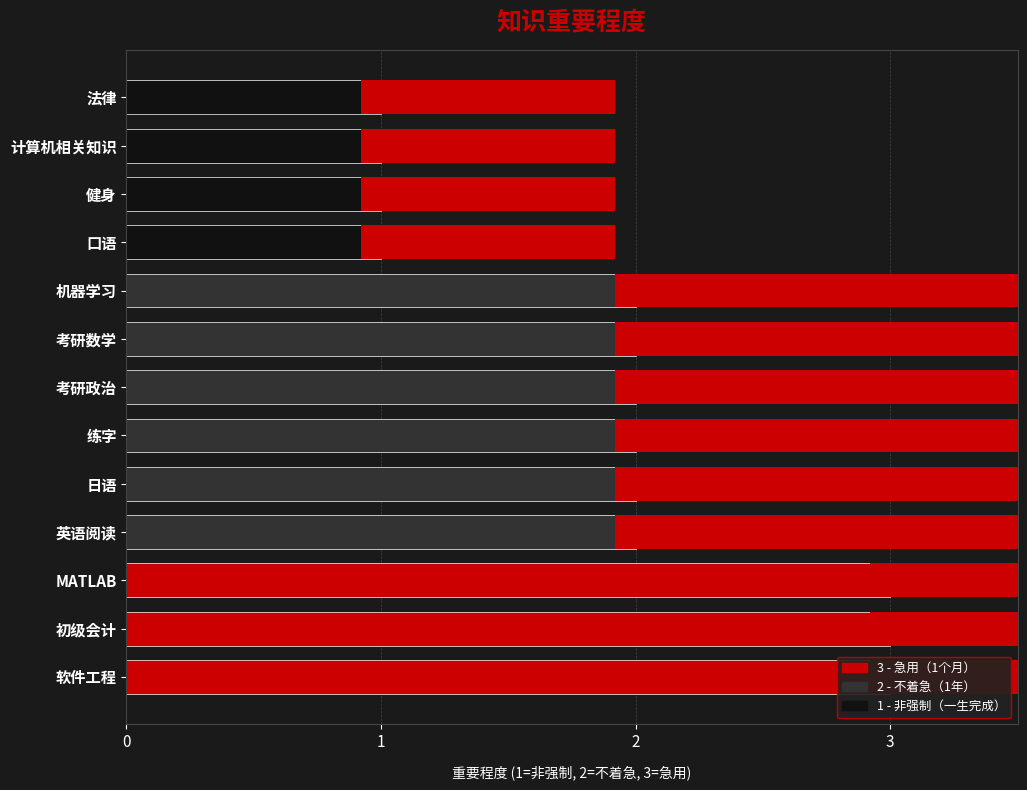

Does the chart contain any negative values?

No